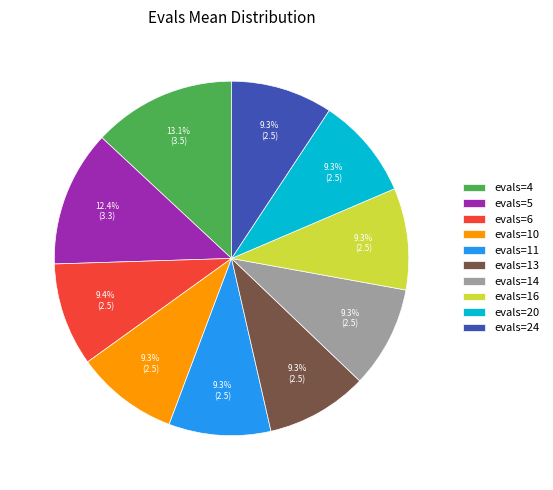

To the nearest percent, what percentage of the pie is evals=5?

12%